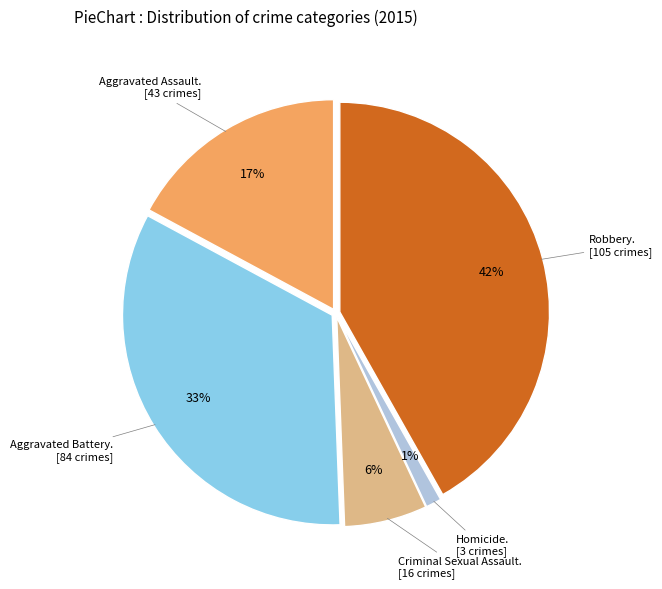

Does any single category account for the majority?

No